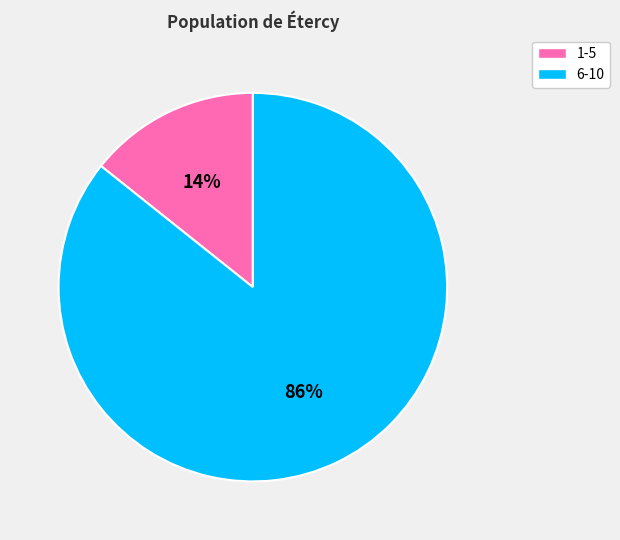

To the nearest percent, what is the combined percentage of 6-10 and 1-5?

100%